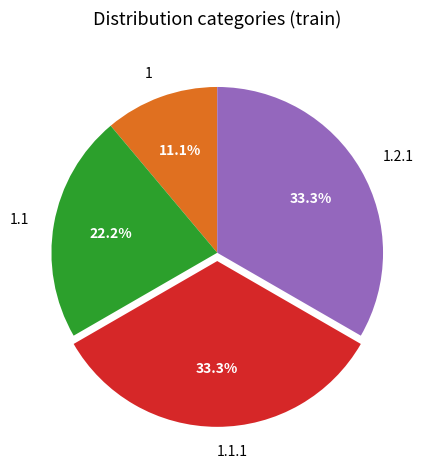

Does any single category account for the majority?

No